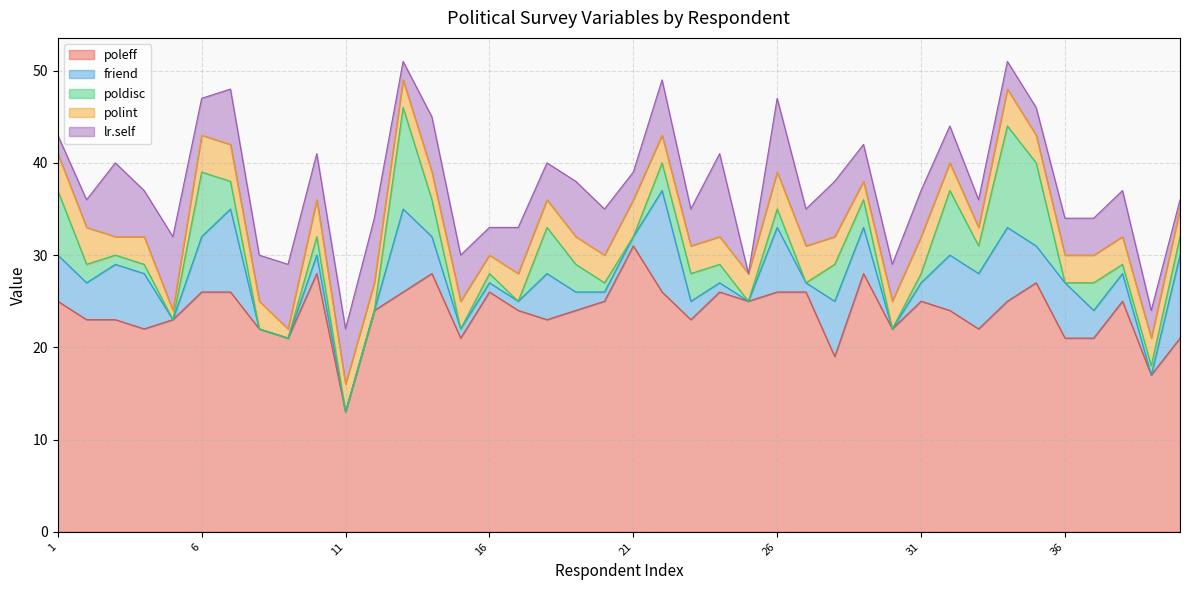

At 27, list the series in order from largest to smallest.

poleff, polint, lr.self, friend, poldisc